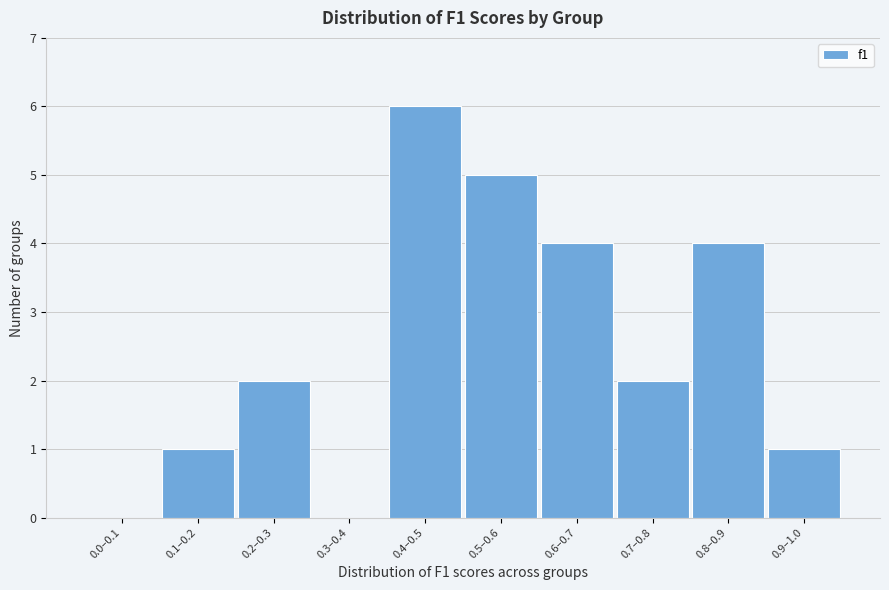

Reading right to left, list all the values displayed in this chart.

0.9–1.0=1	0.8–0.9=4	0.7–0.8=2	0.6–0.7=4	0.5–0.6=5	0.4–0.5=6	0.3–0.4=0	0.2–0.3=2	0.1–0.2=1	0.0–0.1=0